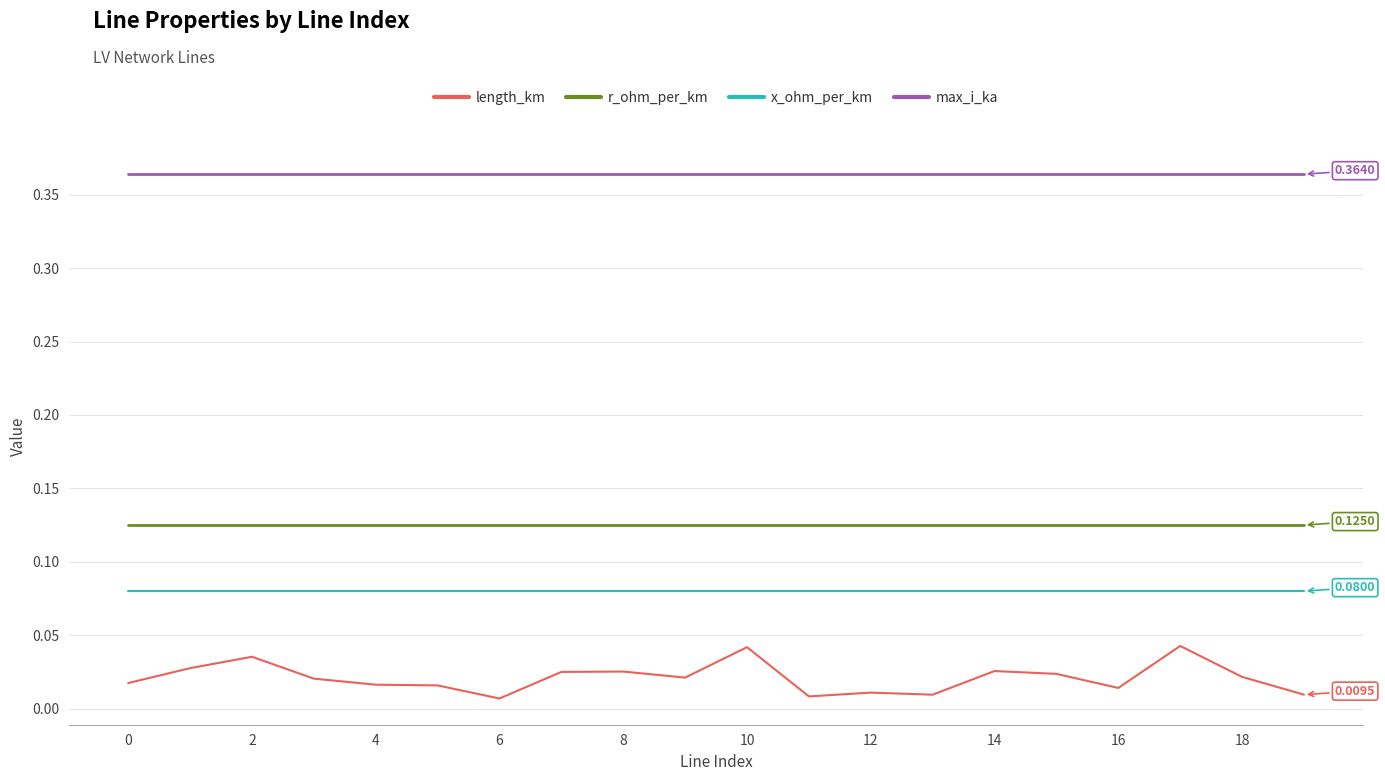

True or false: r_ohm_per_km and x_ohm_per_km intersect in this chart.

False